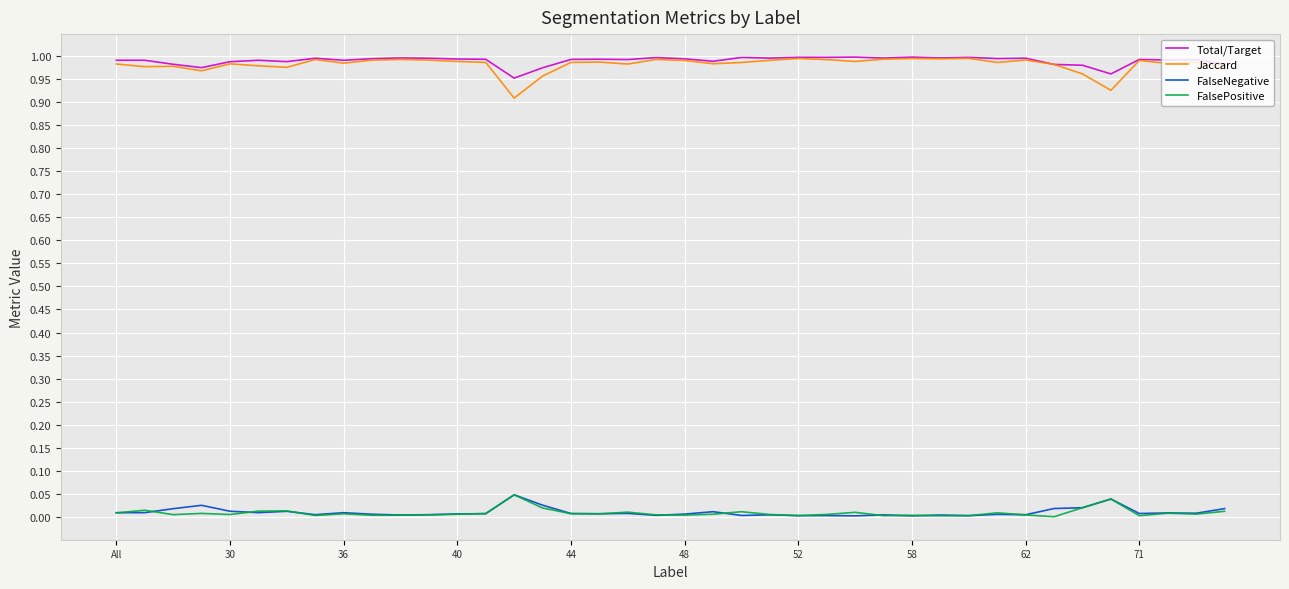

True or false: FalsePositive and Jaccard intersect in this chart.

False